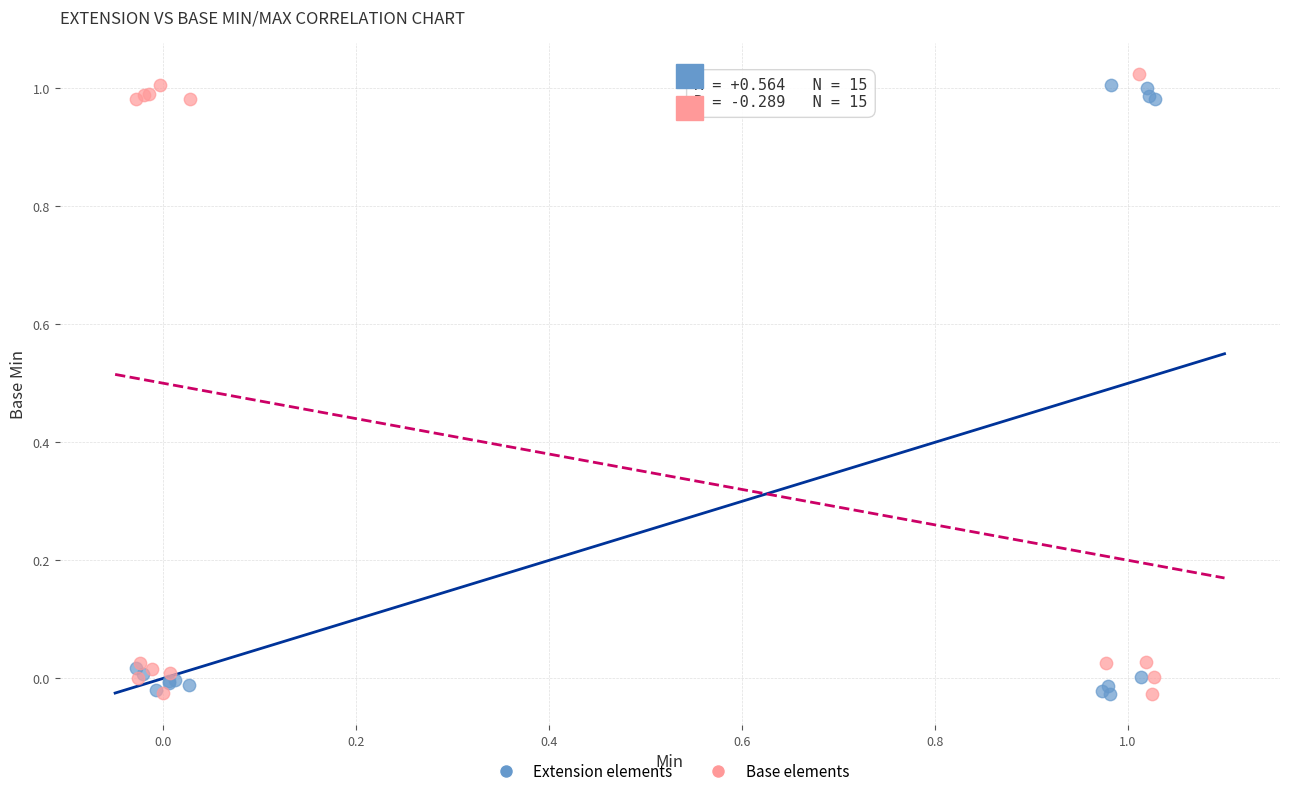

What are all the series names shown in the legend?

Extension elements, Base elements